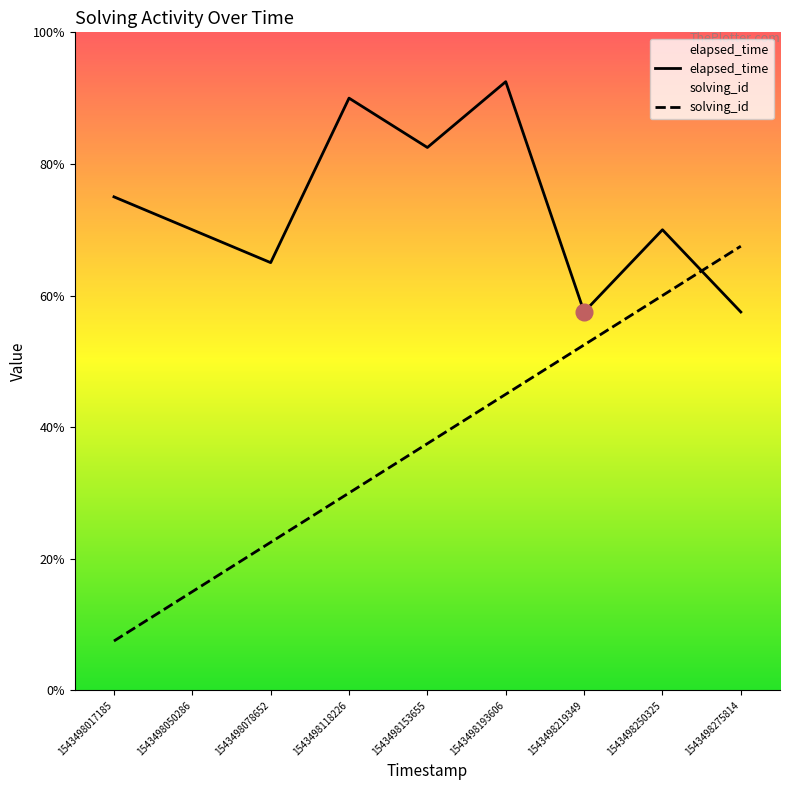

True or false: elapsed_time and solving_id cross at least once.

True